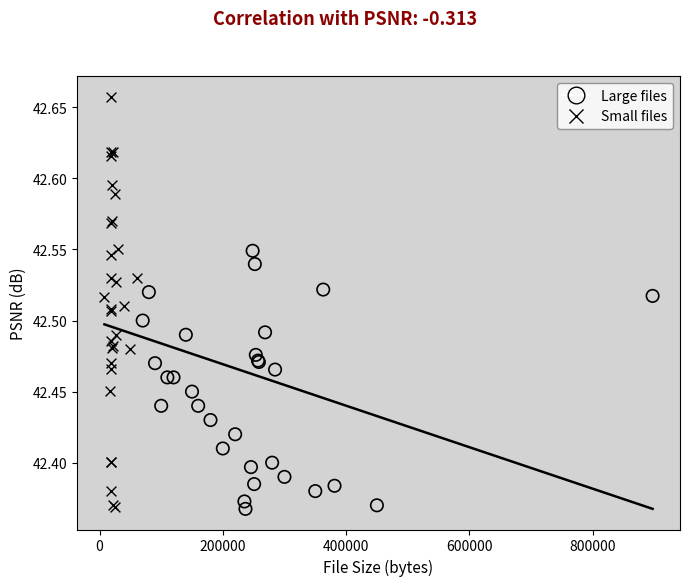

What are all the series names shown in the legend?

Large files, Small files